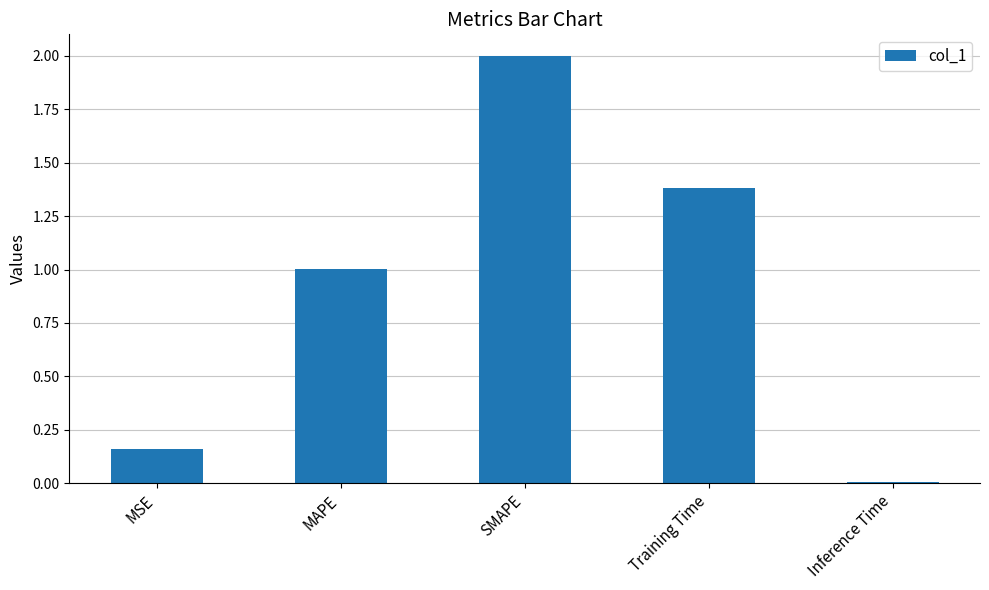

The value at MAPE is 1.3. True or false?

False